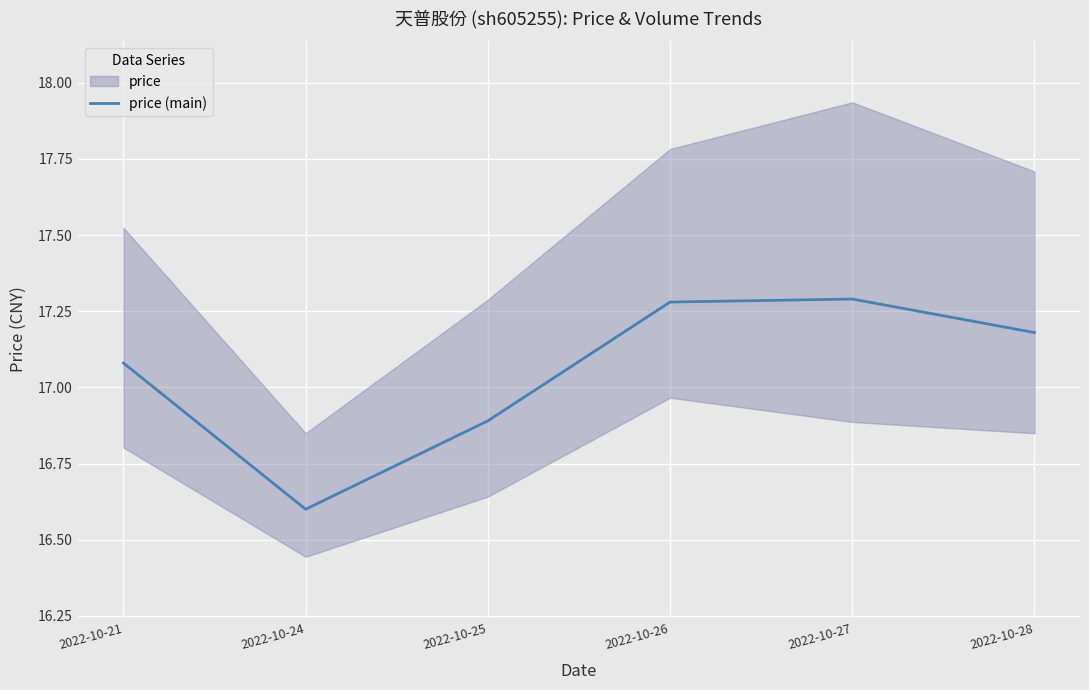

What is the value of the 4th point from the left?

17.3